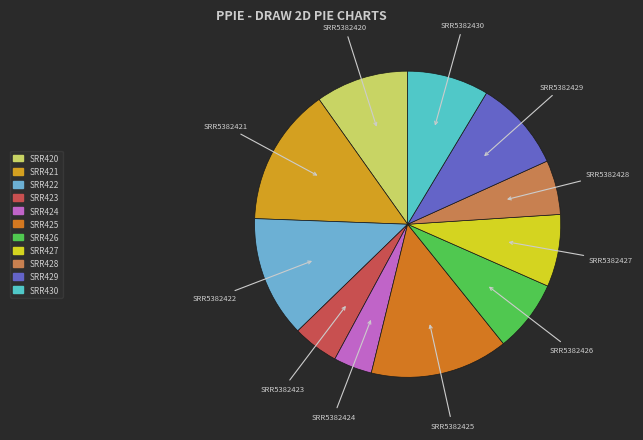

Do SRR5382429 and SRR5382430 together represent more than half of the pie?

No